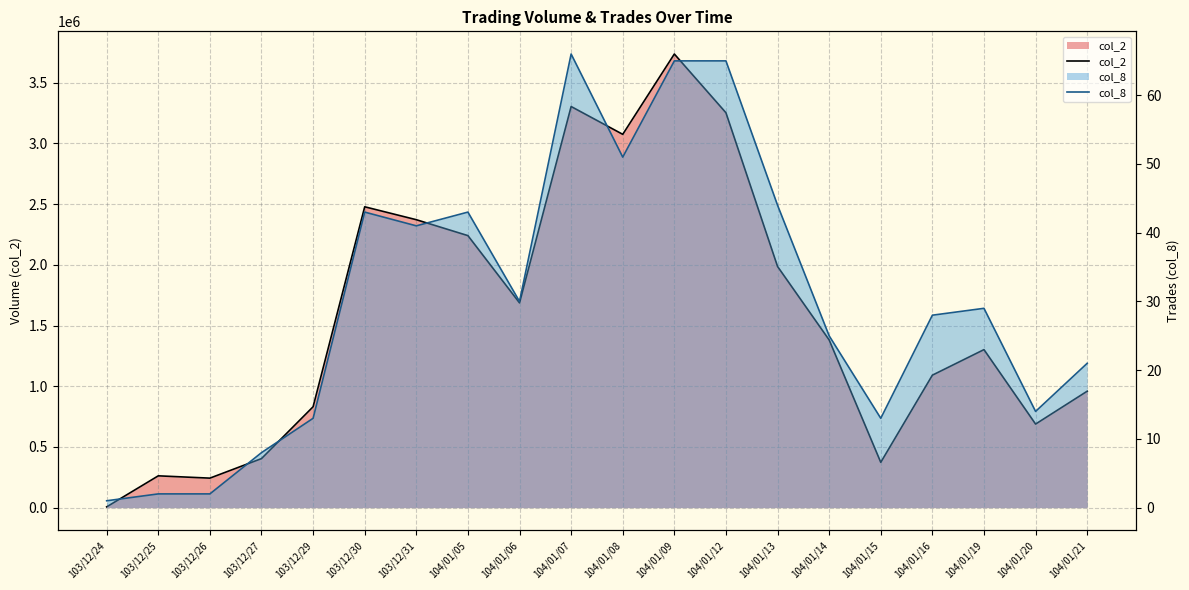

Where is col_8 nearest to the value 33?

104/01/06